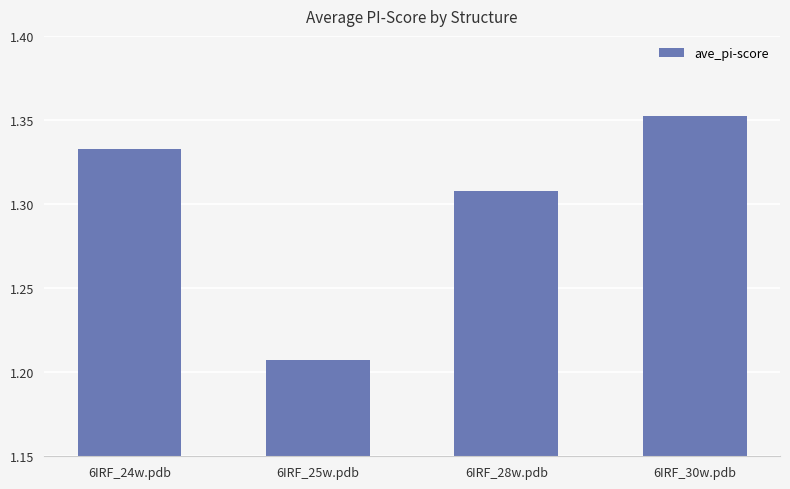

Where is the data nearest to the value 1?

6IRF_25w.pdb